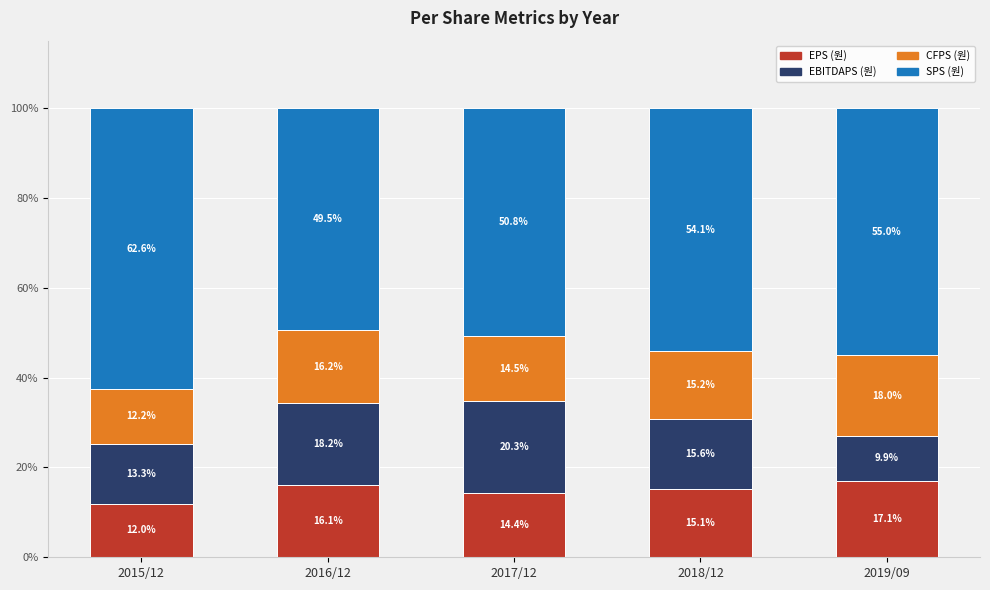

What is the difference between the EPS (원) values at 2018/12 and 2017/12?

0.8